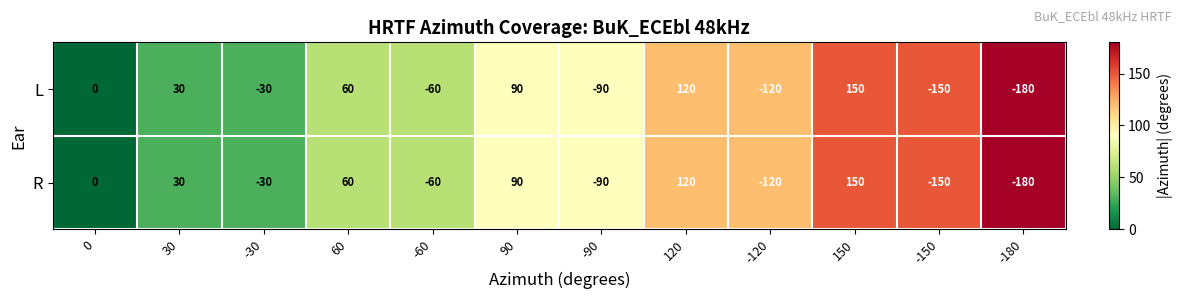

What is the total value across all series at -60?

-120